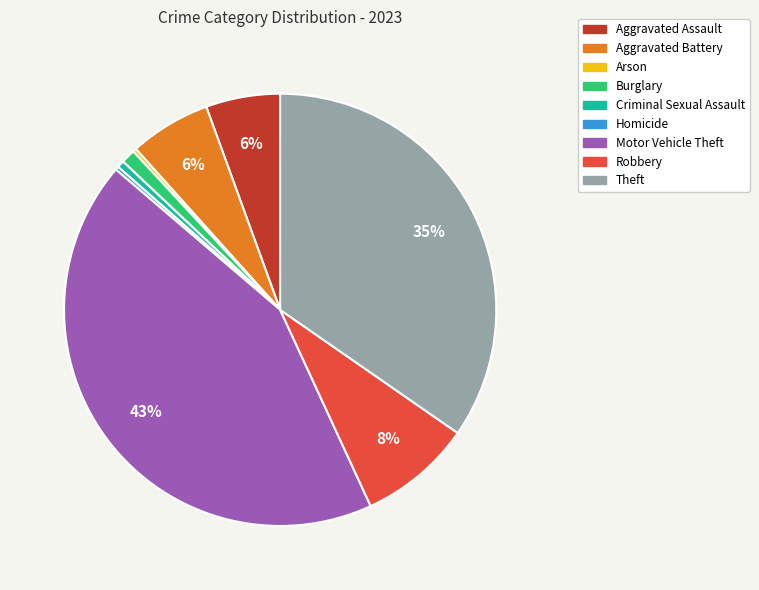

Which has a higher value, Robbery or Criminal Sexual Assault?

Robbery